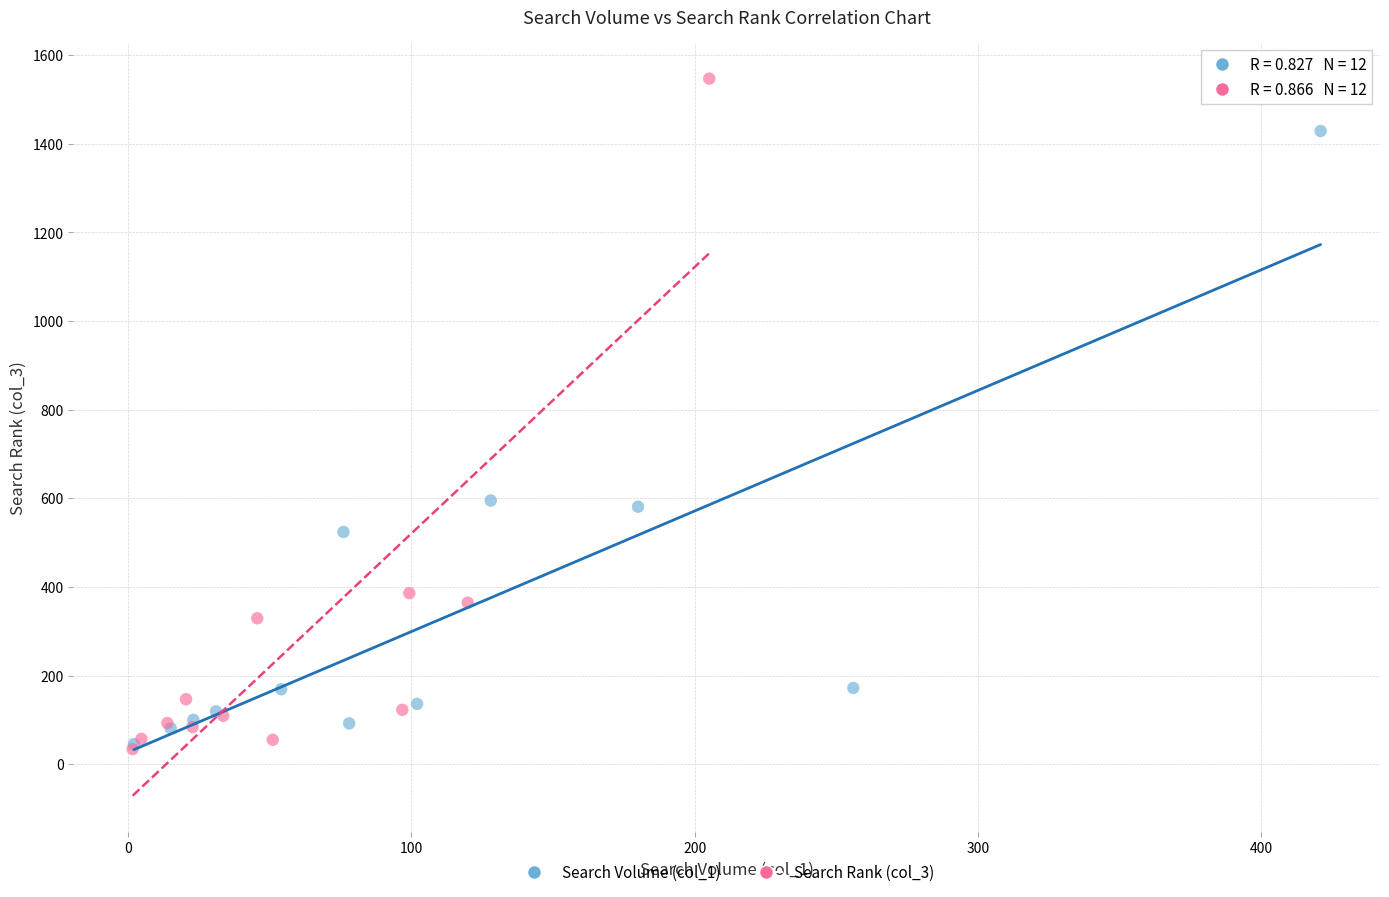

What are all the series names shown in the legend?

Search Volume (col_1), Search Rank (col_3)